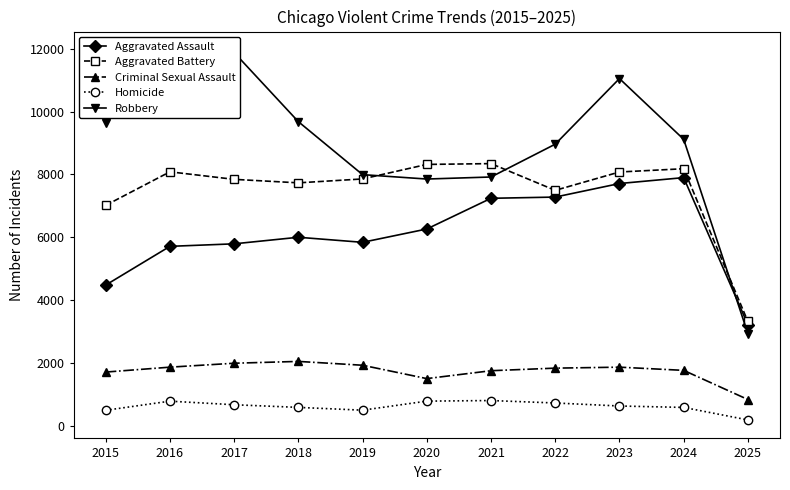

The Criminal Sexual Assault series shows 1504 at 2020. True or false?

True